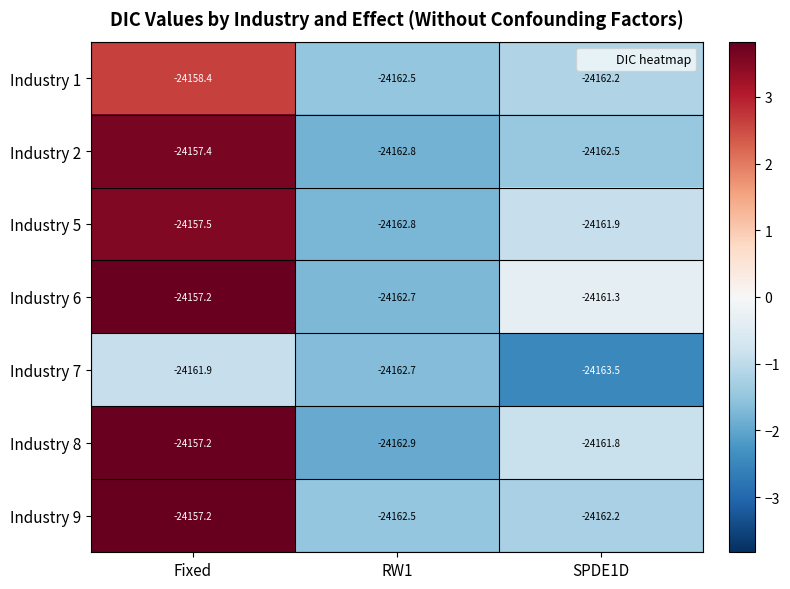

What is the approximate value of Industry 9 at Fixed?

-24157.2